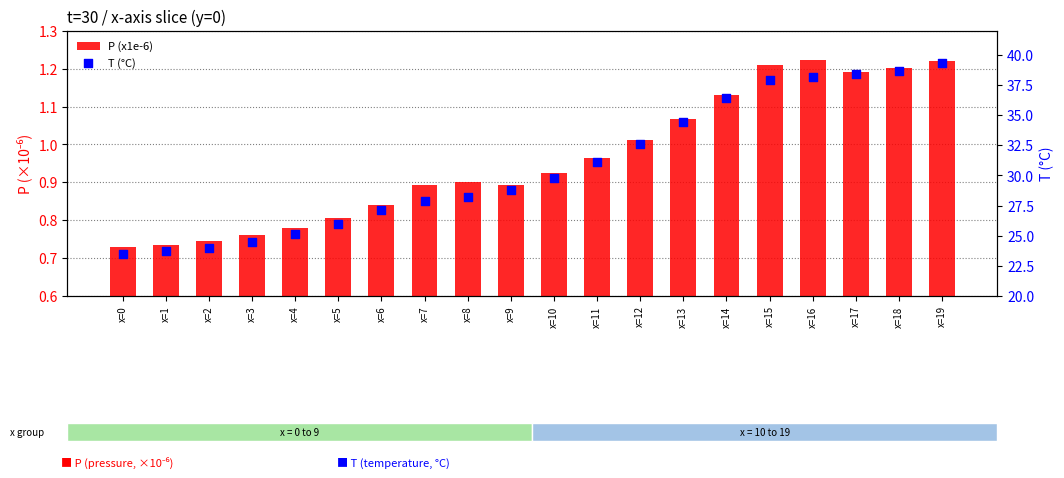

Which series has the largest total across all categories?

T (°C)